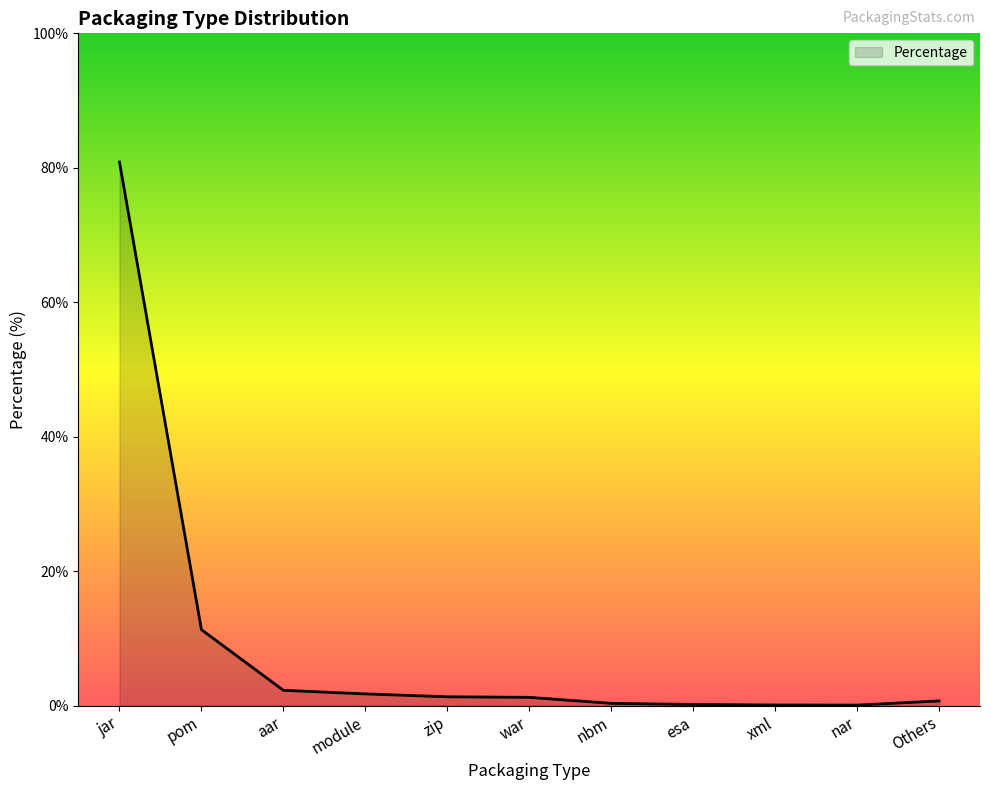

The value at jar is 80.8. True or false?

True